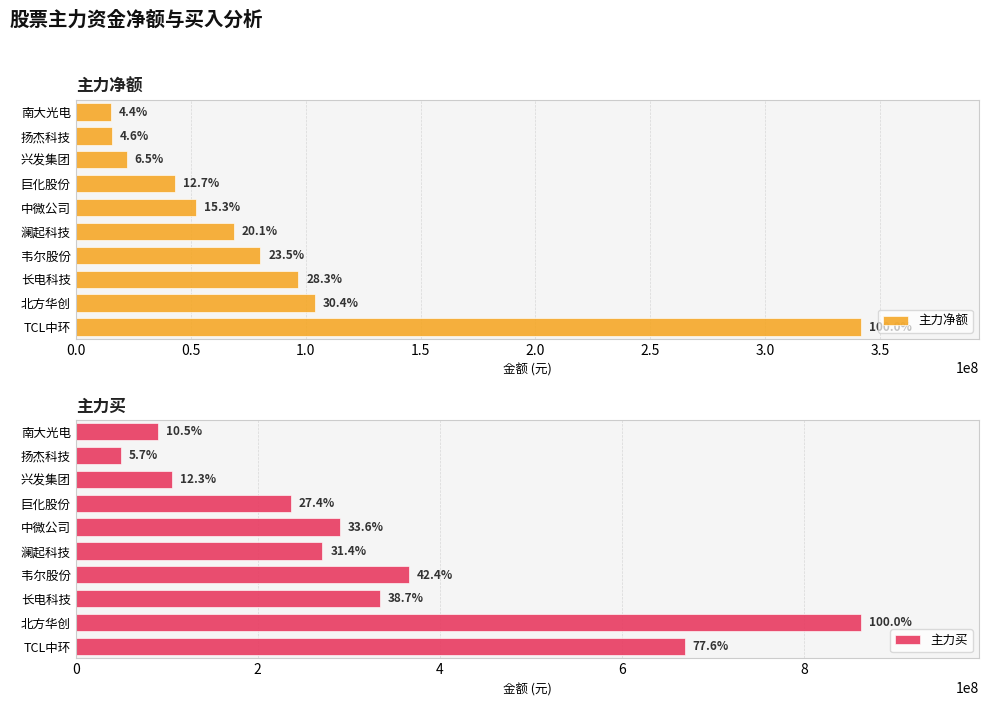

Reading left to right, what are all the values shown in this chart?

主力净额: 341747057	103995177	96850963	80344140	68823928	52396483	43278709	22298202	15839197	15195526
主力买: 669426320	863168300	334074142	366378523	271034857	289954797	236282364	106294608	49475265	90210230